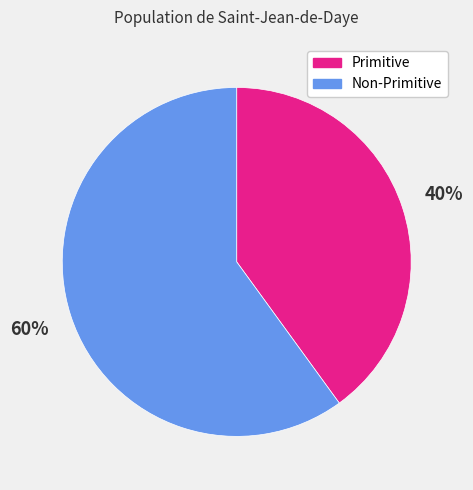

Between Non-Primitive and Primitive, which is larger?

Non-Primitive